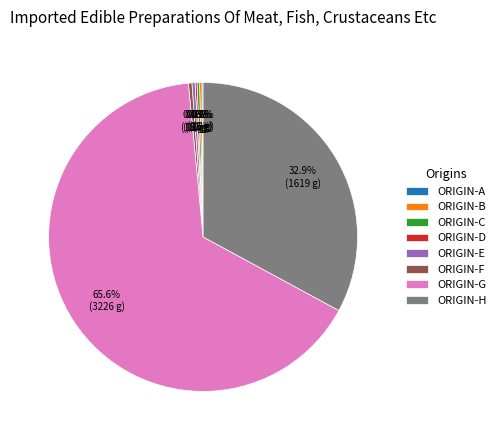

How much of the chart is everything except ORIGIN-G?

34.4%